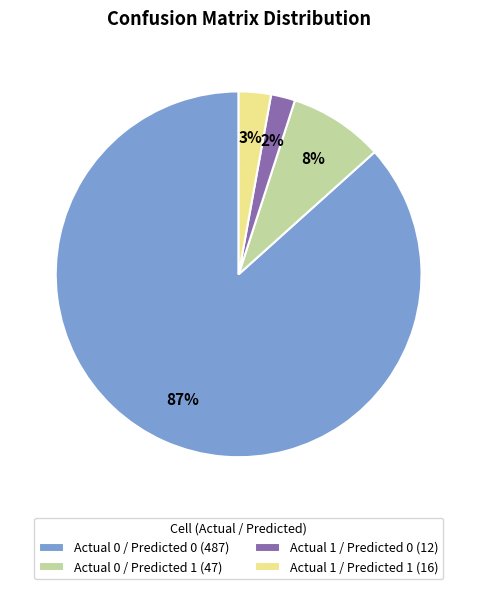

Count the number of slices in the pie.

4